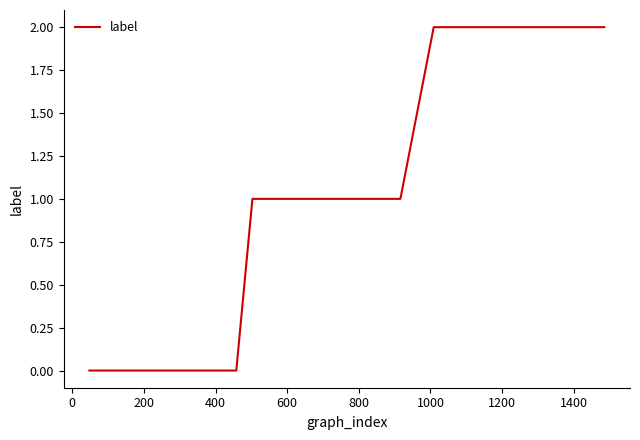

Is this an area chart (filled region under the line)?

No